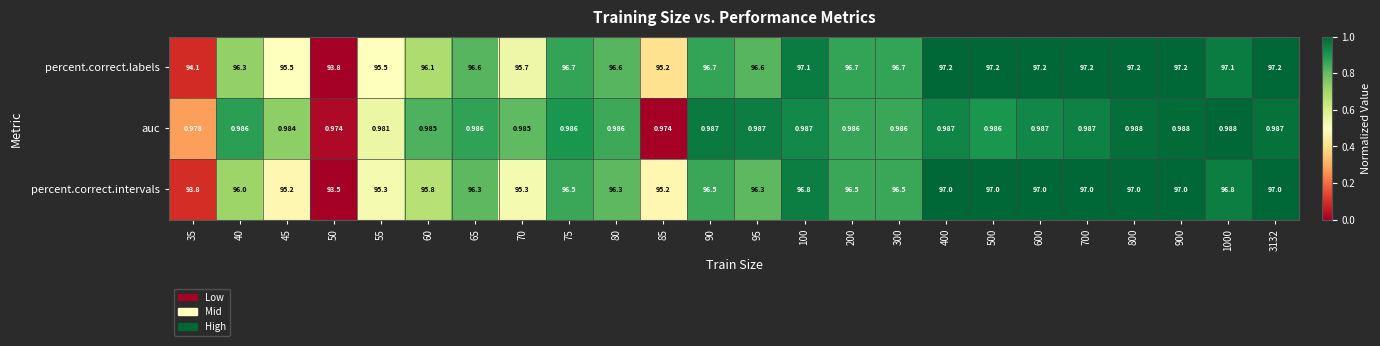

Is the value of percent.correct.labels at 200 greater than the value of percent.correct.intervals at 100?

No